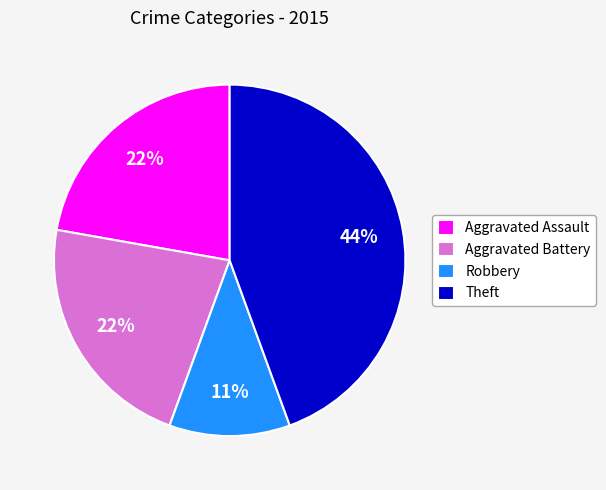

To the nearest percent, what portion does Aggravated Battery represent?

22%